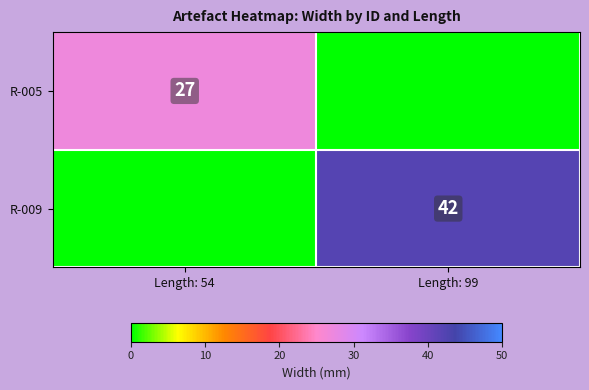

At which label does R-005 reach its peak?

Length: 54